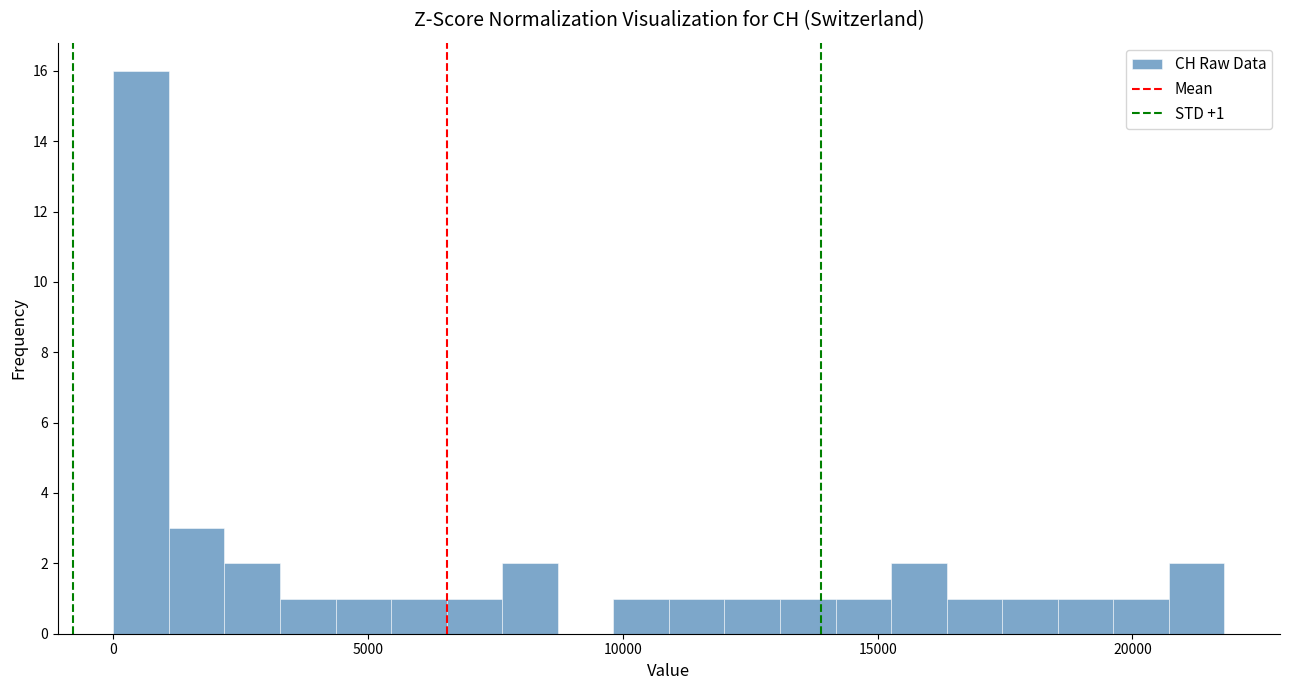

Around what value on the x-axis is the tallest bar? Give the approximate position of its centre, as read against the axis.

500